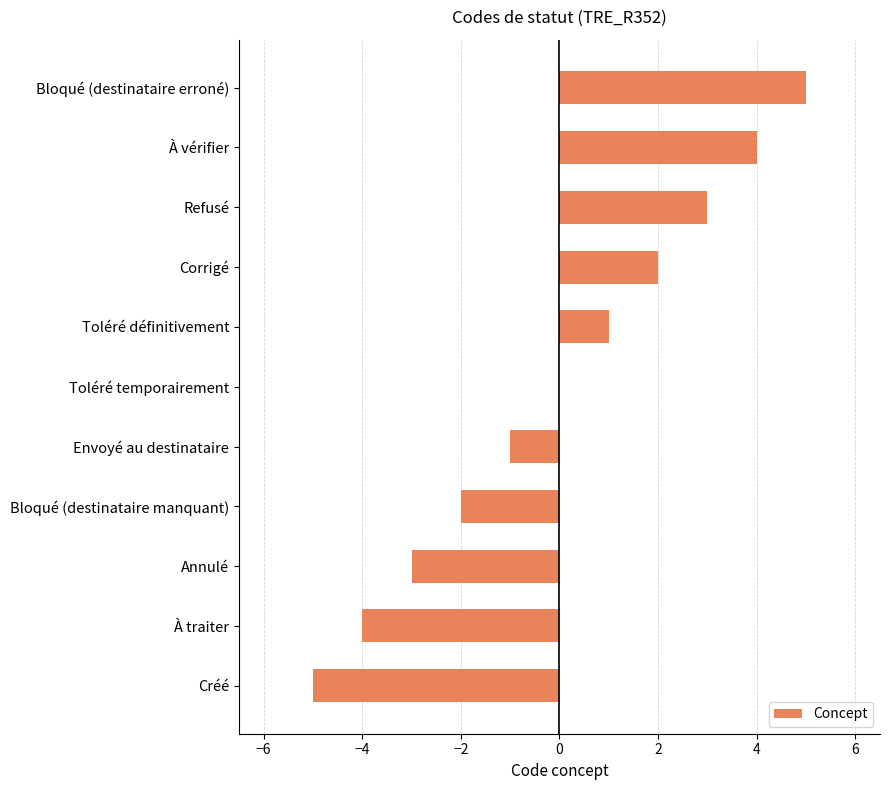

What is the sum of the values at Envoyé au destinataire and Annulé?

-4